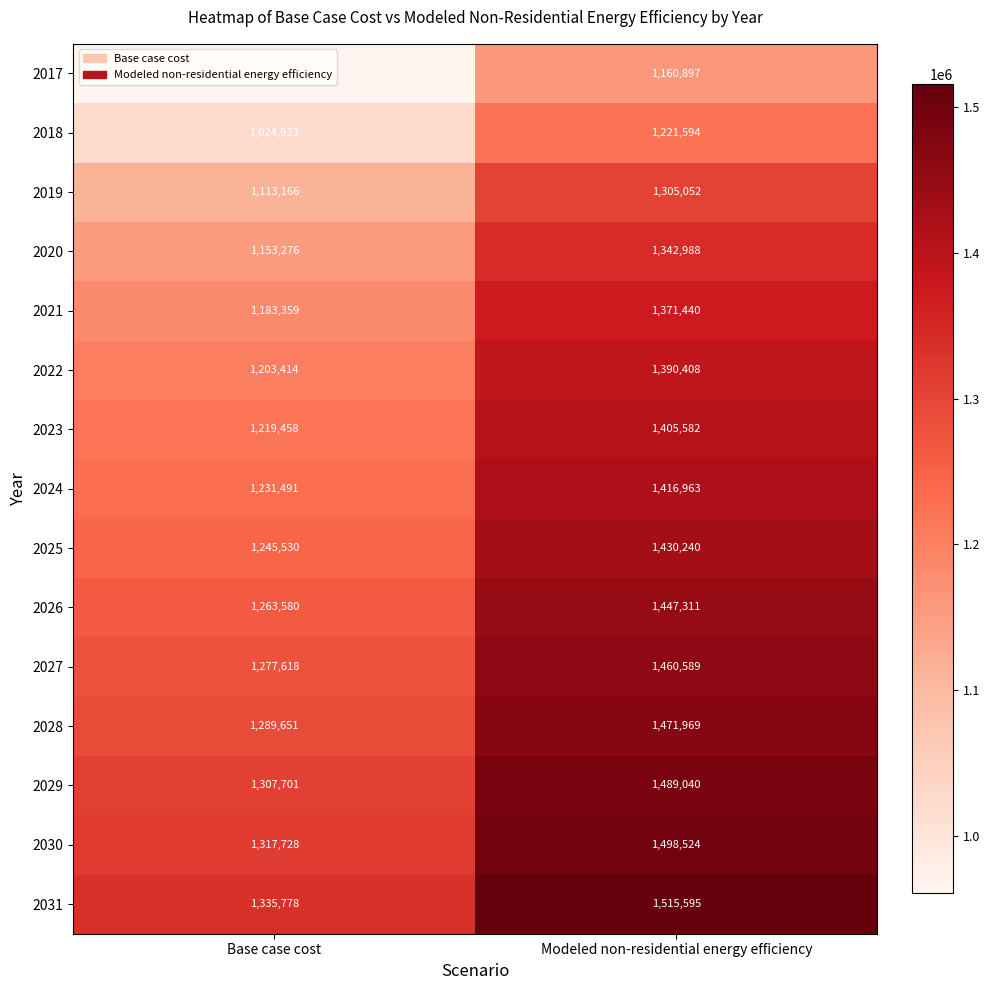

What is the average value of the 2027 series?

1369104